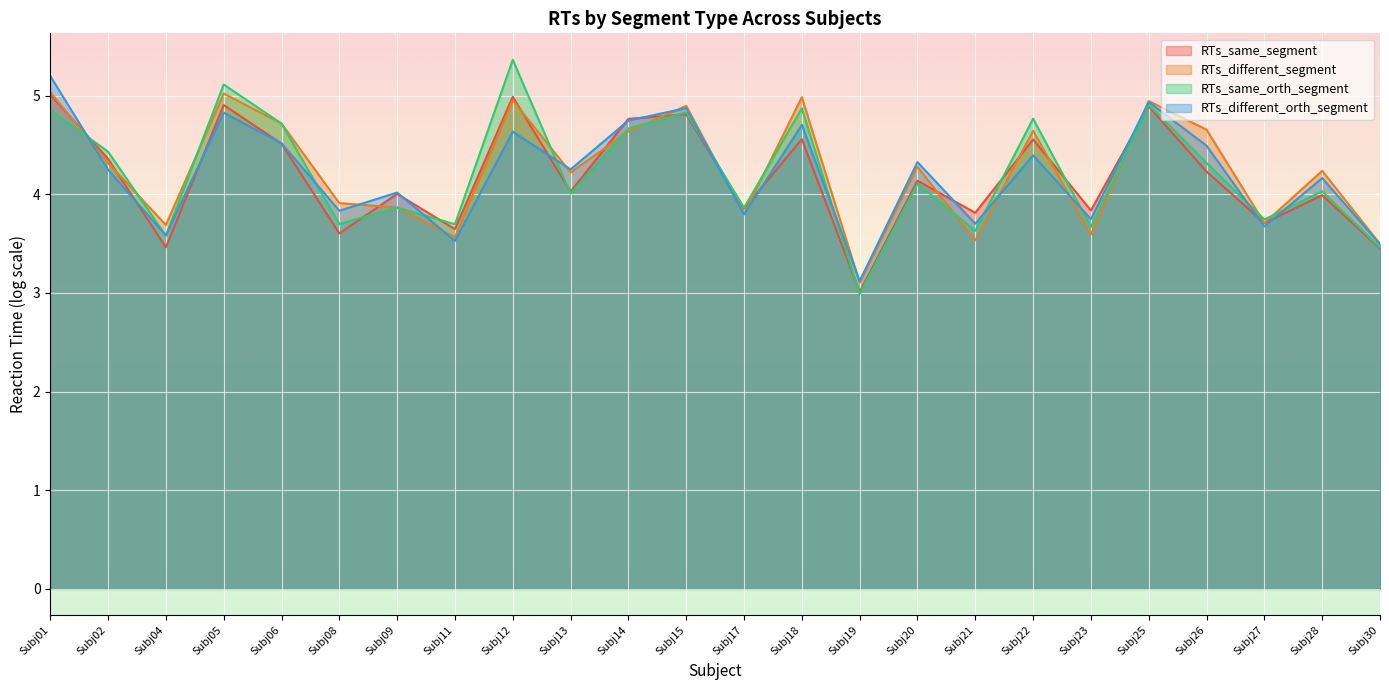

How many lines are shown in the chart?

4